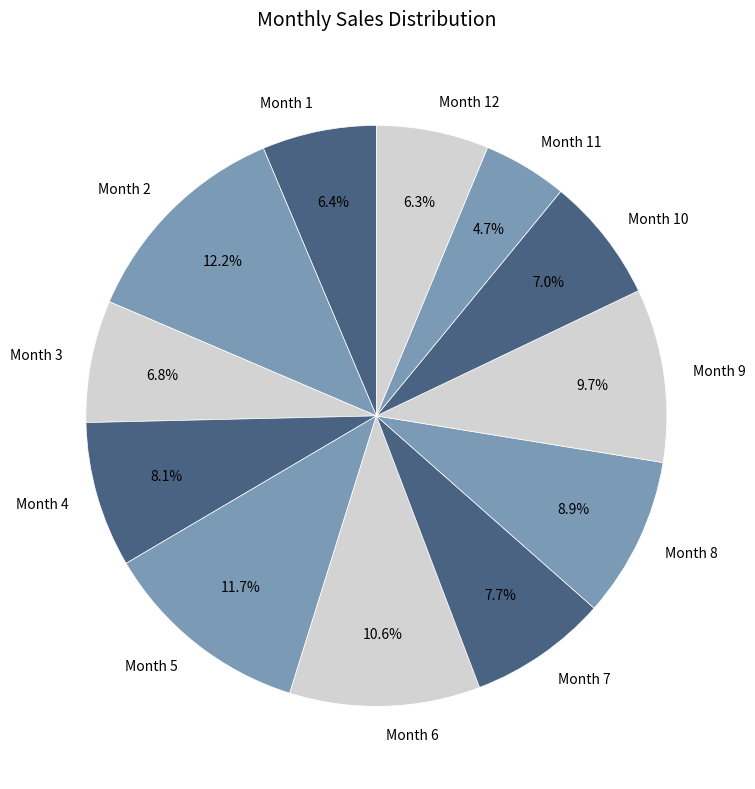

Count the number of slices in the pie.

12